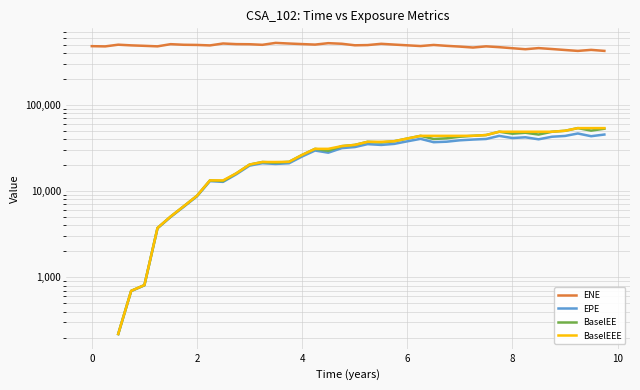

True or false: BaselEE has more than 1 interior local peaks.

True